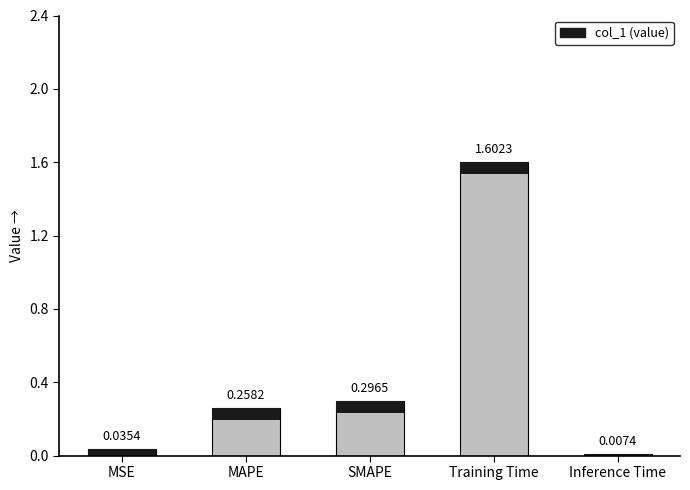

Does the chart contain any negative values?

No